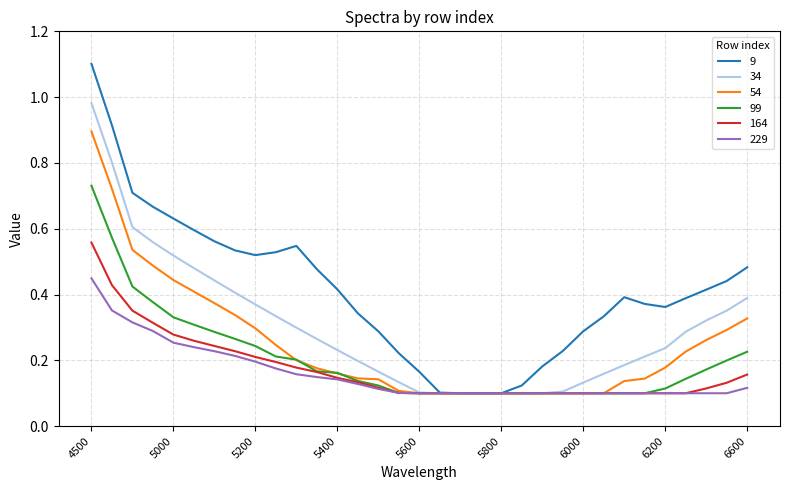

Which series has the largest range (max minus min)?

9